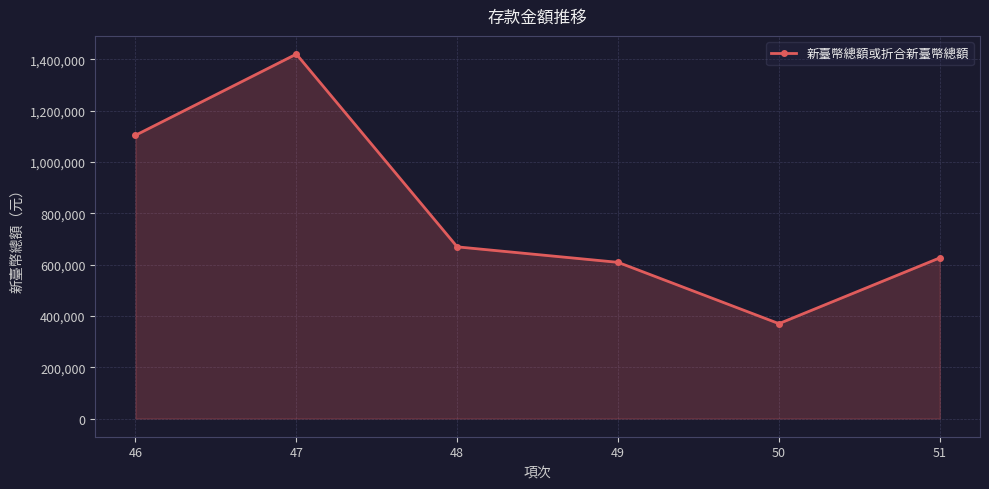

Is it true that the value at 47 is 754017?

False